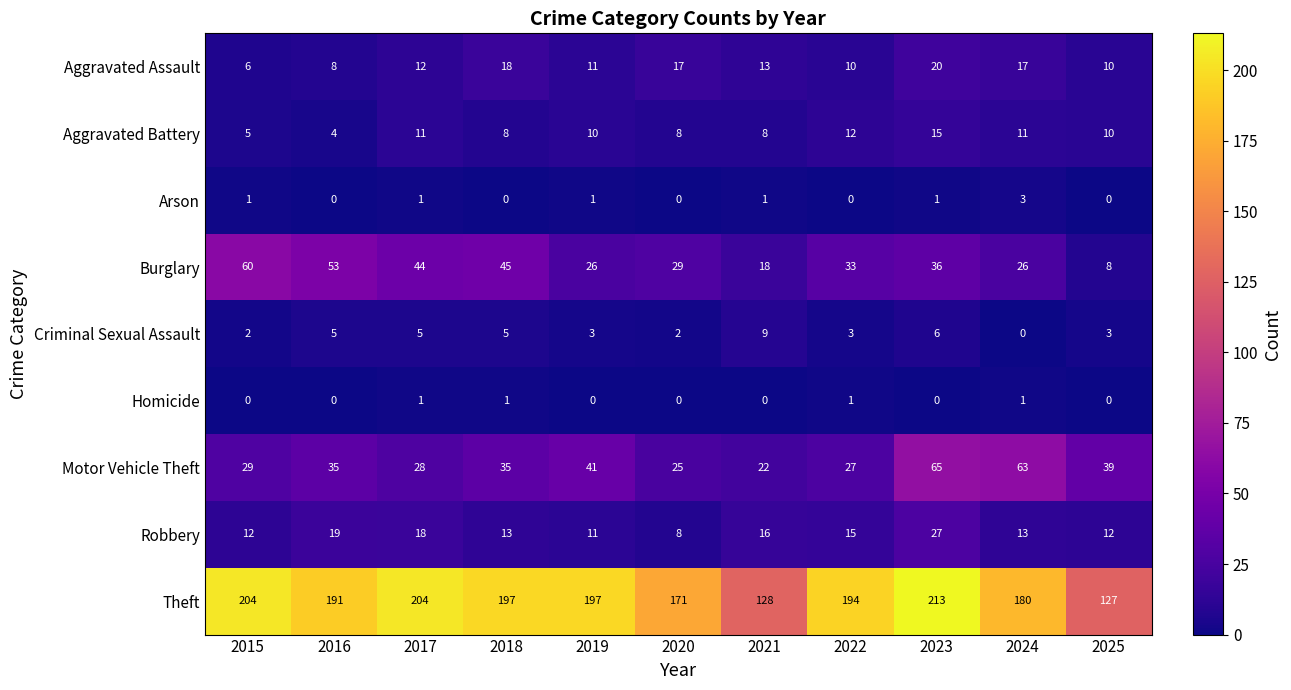

The Burglary series shows 44 at 2017. True or false?

True